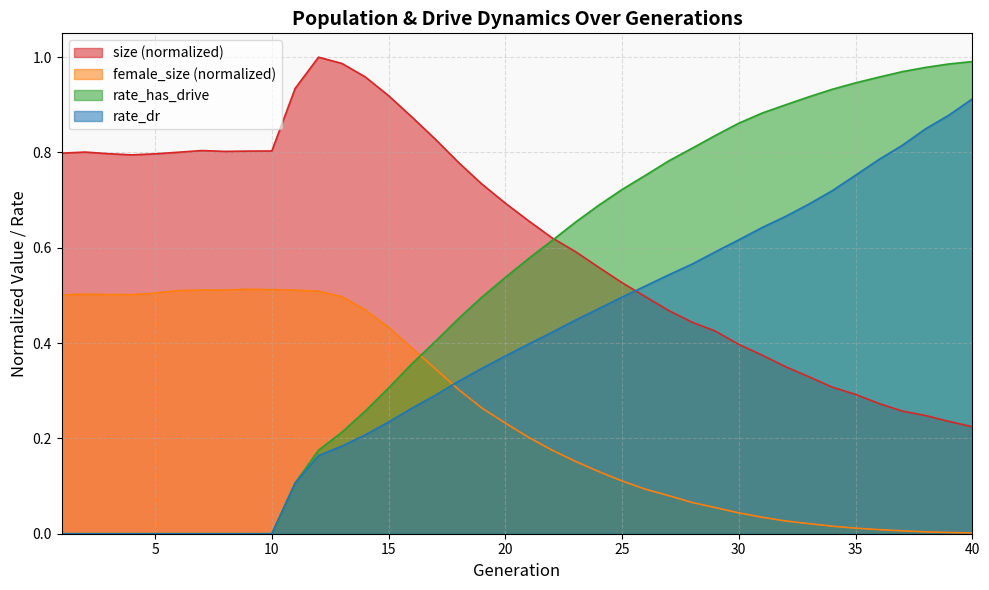

Which series has the largest range (max minus min)?

rate_has_drive